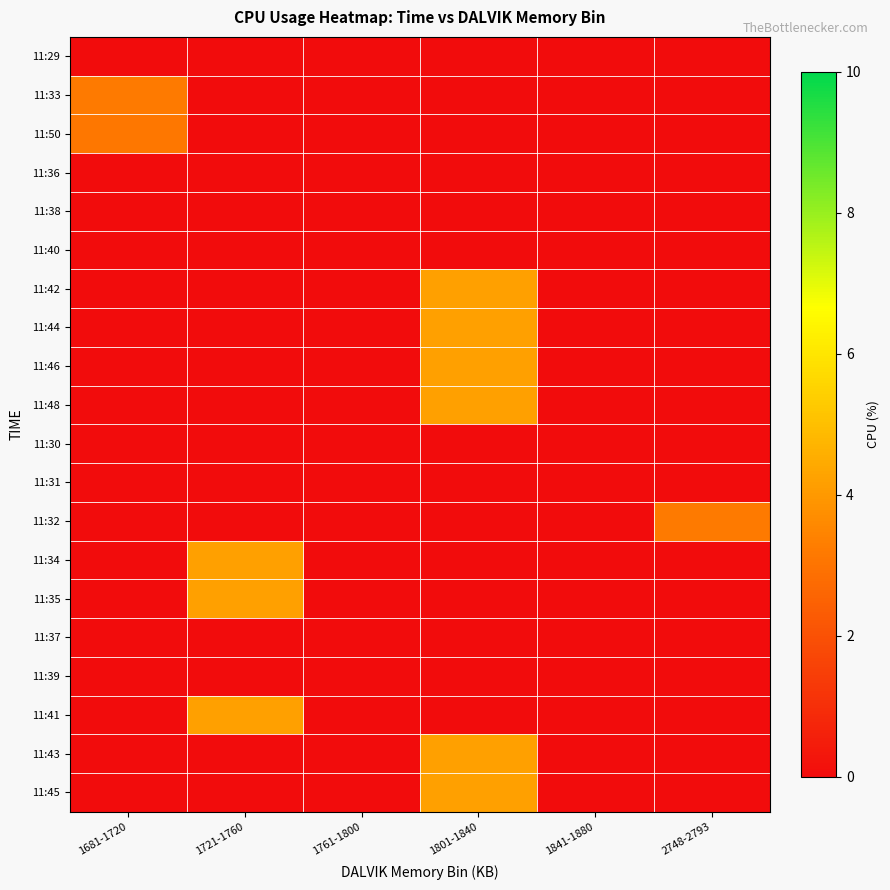

Reading left to right, list all the values displayed in this chart.

11:29: 1681-1720=0.0	1721-1760=0.0	1761-1800=0.0	1801-1840=0.0	1841-1880=0.0	2748-2793=0.0
11:33: 1681-1720=3.2	1721-1760=0.0	1761-1800=0.0	1801-1840=0.0	1841-1880=0.0	2748-2793=0.0
11:50: 1681-1720=3.1	1721-1760=0.0	1761-1800=0.0	1801-1840=0.0	1841-1880=0.0	2748-2793=0.0
11:36: 1681-1720=0.0	1721-1760=0.0	1761-1800=0.0	1801-1840=0.0	1841-1880=0.0	2748-2793=0.0
11:38: 1681-1720=0.0	1721-1760=0.0	1761-1800=0.0	1801-1840=0.0	1841-1880=0.0	2748-2793=0.0
11:40: 1681-1720=0.0	1721-1760=0.0	1761-1800=0.0	1801-1840=0.0	1841-1880=0.0	2748-2793=0.0
11:42: 1681-1720=0.0	1721-1760=0.0	1761-1800=0.0	1801-1840=4.2	1841-1880=0.0	2748-2793=0.0
11:44: 1681-1720=0.0	1721-1760=0.0	1761-1800=0.0	1801-1840=4.2	1841-1880=0.0	2748-2793=0.0
11:46: 1681-1720=0.0	1721-1760=0.0	1761-1800=0.0	1801-1840=4.2	1841-1880=0.0	2748-2793=0.0
11:48: 1681-1720=0.0	1721-1760=0.0	1761-1800=0.0	1801-1840=4.2	1841-1880=0.0	2748-2793=0.0
11:30: 1681-1720=0.0	1721-1760=0.0	1761-1800=0.0	1801-1840=0.0	1841-1880=0.0	2748-2793=0.0
11:31: 1681-1720=0.0	1721-1760=0.0	1761-1800=0.0	1801-1840=0.0	1841-1880=0.0	2748-2793=0.0
11:32: 1681-1720=0.0	1721-1760=0.0	1761-1800=0.0	1801-1840=0.0	1841-1880=0.0	2748-2793=3.2
11:34: 1681-1720=0.0	1721-1760=4.2	1761-1800=0.0	1801-1840=0.0	1841-1880=0.0	2748-2793=0.0
11:35: 1681-1720=0.0	1721-1760=4.2	1761-1800=0.0	1801-1840=0.0	1841-1880=0.0	2748-2793=0.0
11:37: 1681-1720=0.0	1721-1760=0.0	1761-1800=0.0	1801-1840=0.0	1841-1880=0.0	2748-2793=0.0
11:39: 1681-1720=0.0	1721-1760=0.0	1761-1800=0.0	1801-1840=0.0	1841-1880=0.0	2748-2793=0.0
11:41: 1681-1720=0.0	1721-1760=4.2	1761-1800=0.0	1801-1840=0.0	1841-1880=0.0	2748-2793=0.0
11:43: 1681-1720=0.0	1721-1760=0.0	1761-1800=0.0	1801-1840=4.2	1841-1880=0.0	2748-2793=0.0
11:45: 1681-1720=0.0	1721-1760=0.0	1761-1800=0.0	1801-1840=4.2	1841-1880=0.0	2748-2793=0.0